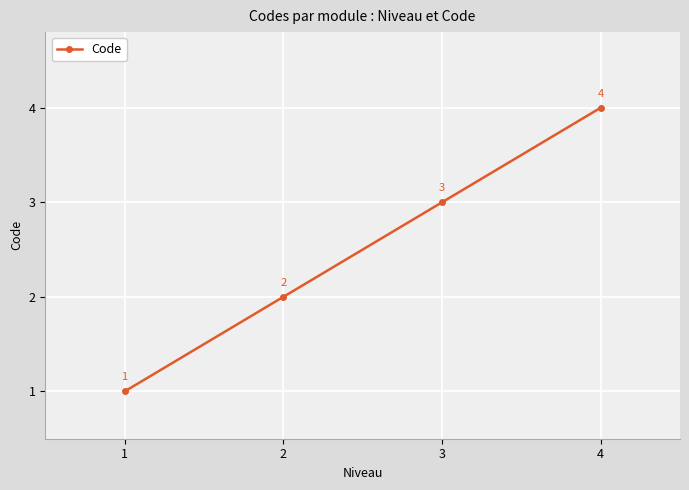

True or false: the data has more than 2 interior local peaks.

False